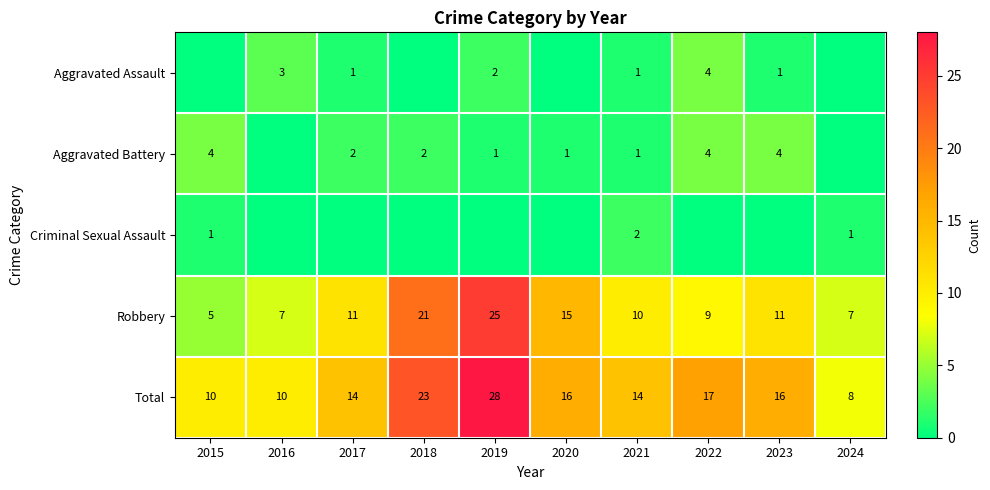

What is the difference between the Robbery values at 2018 and 2020?

6